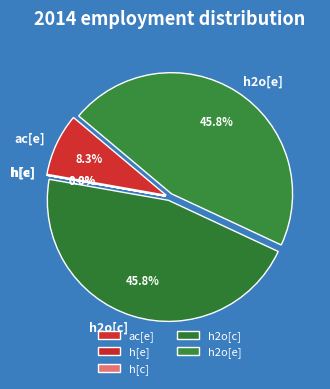

Rank the categories by value from highest to lowest.

h2o[c], h2o[e], ac[e], h[e], h[c]